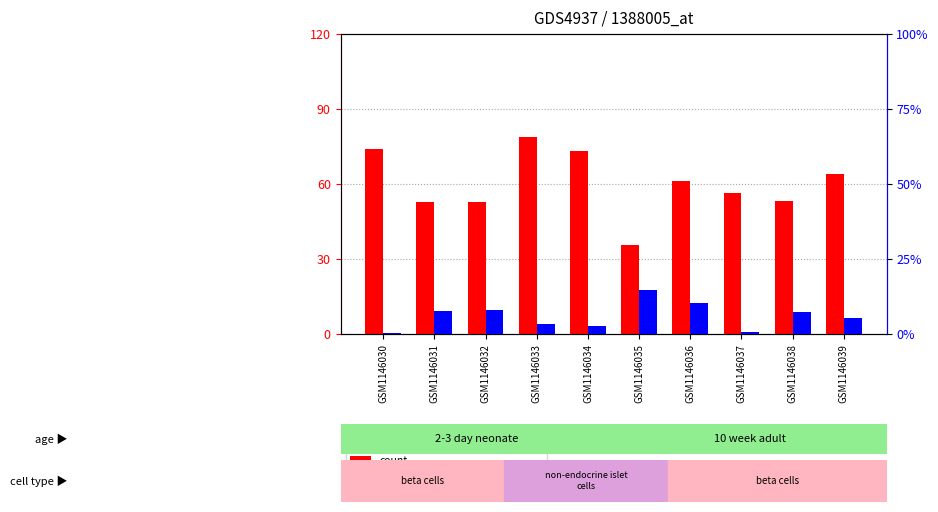

Which series has the largest range (max minus min)?

count